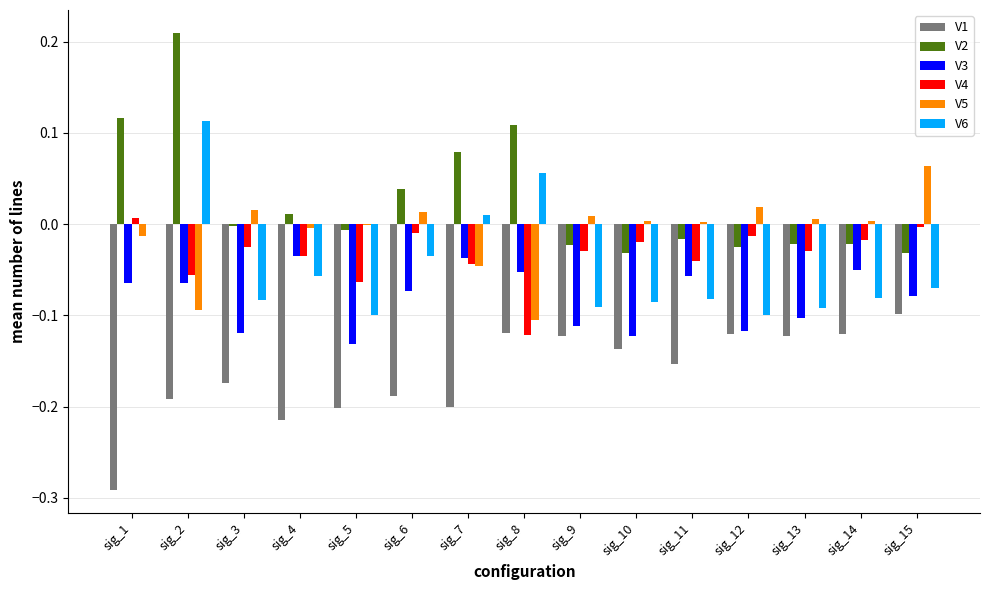

At which category does the chart reach its peak across all series?

sig_2